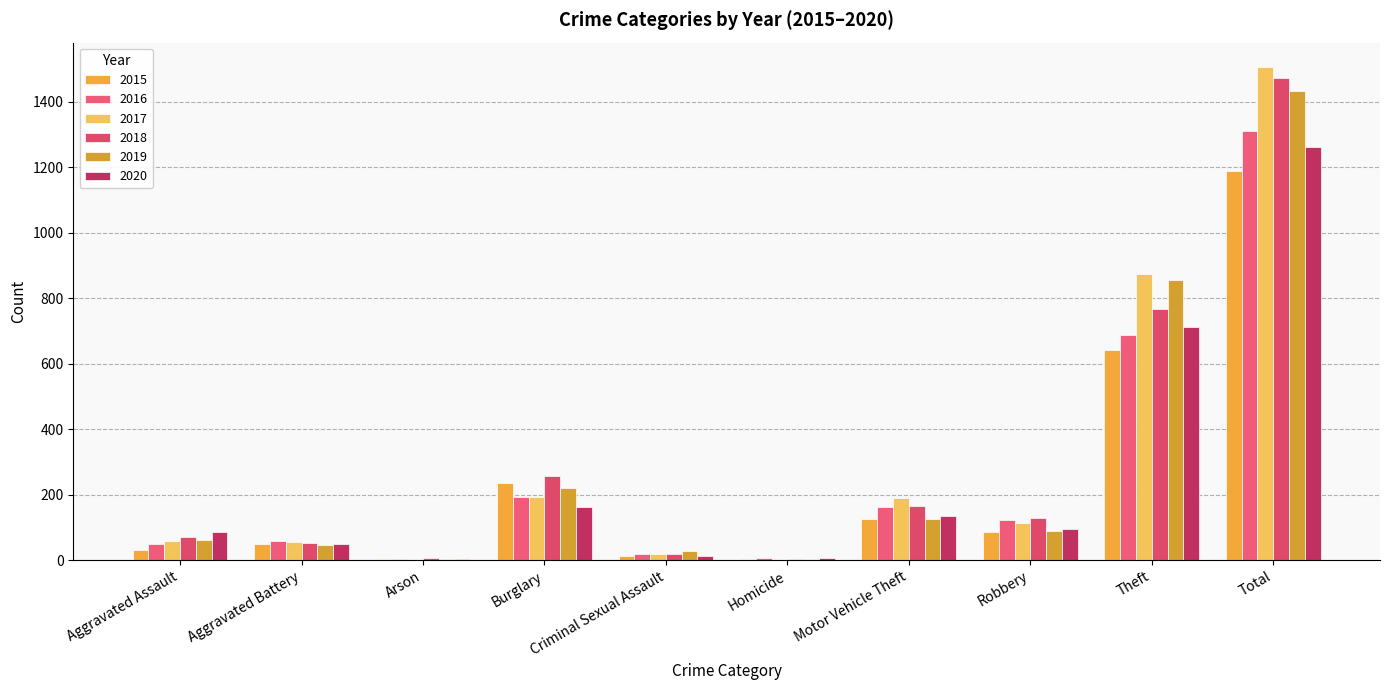

Count the number of data series in this chart.

6